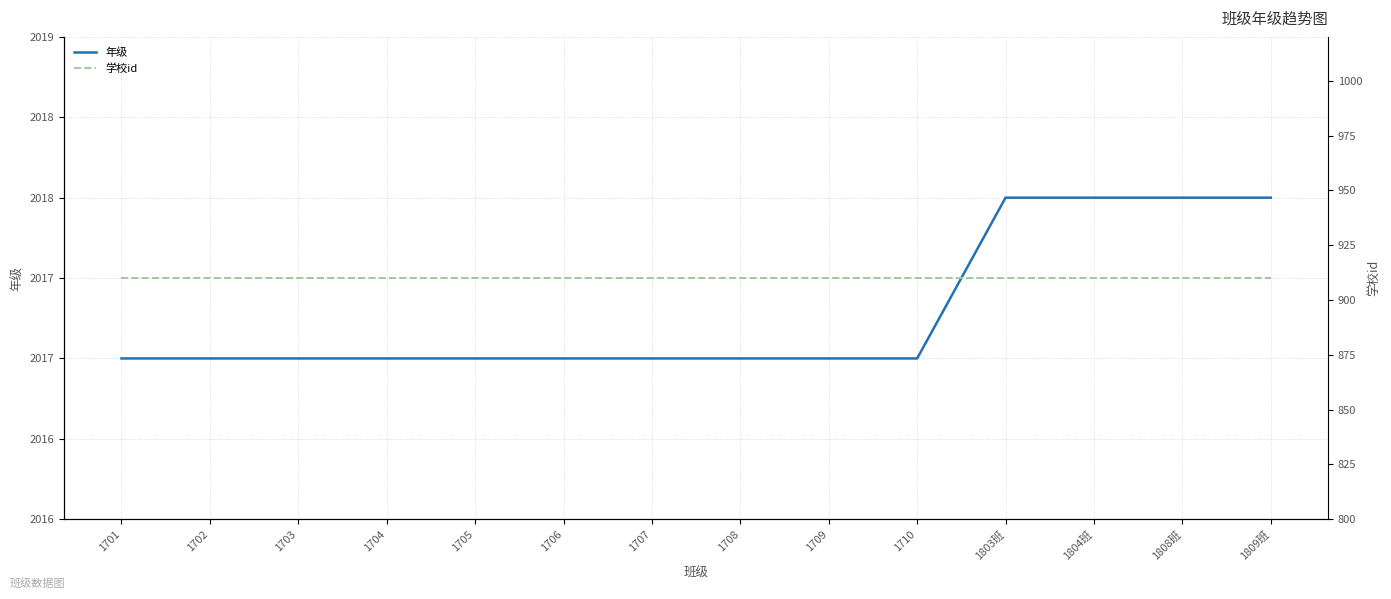

Which has a higher value, 1809班 or 1706?

1809班